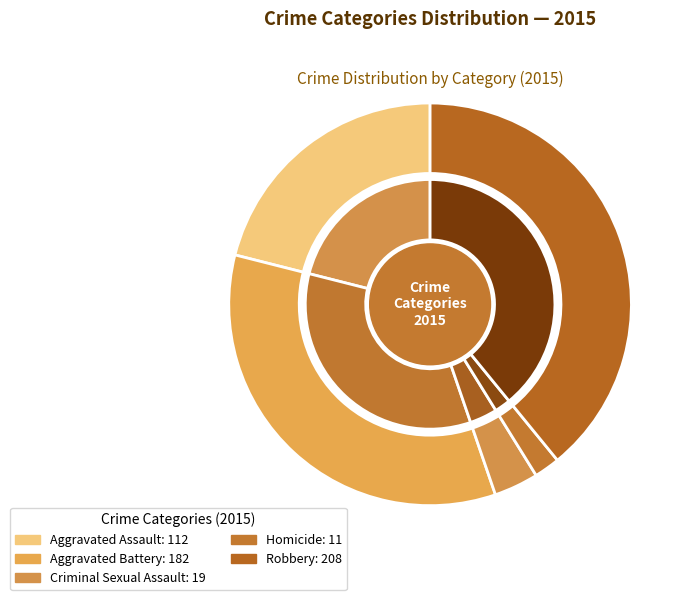

Does Criminal Sexual Assault represent more than half of the total?

No